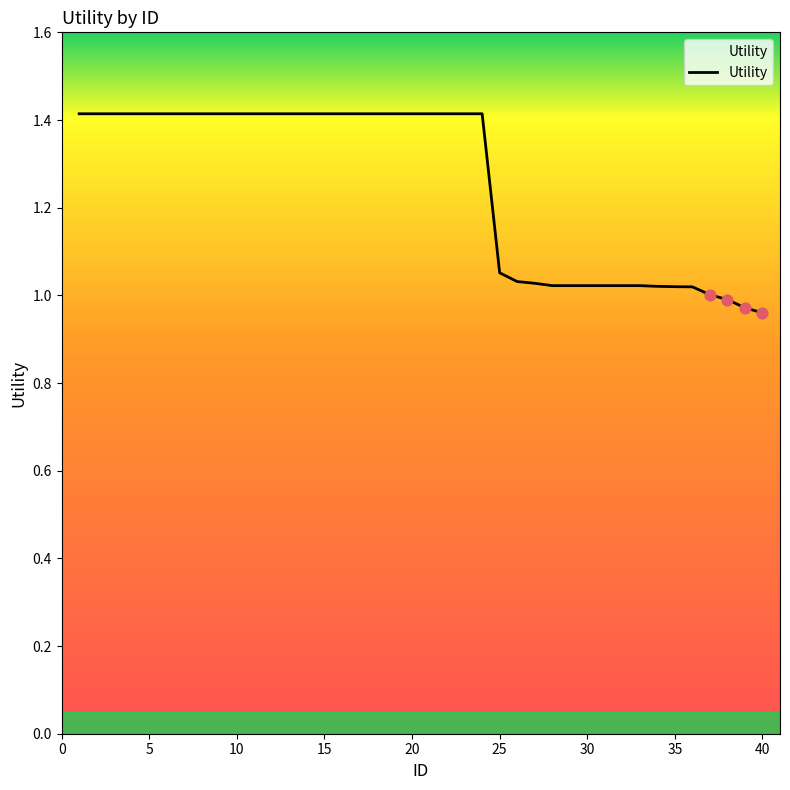

What is the difference between the maximum and minimum values?

0.5